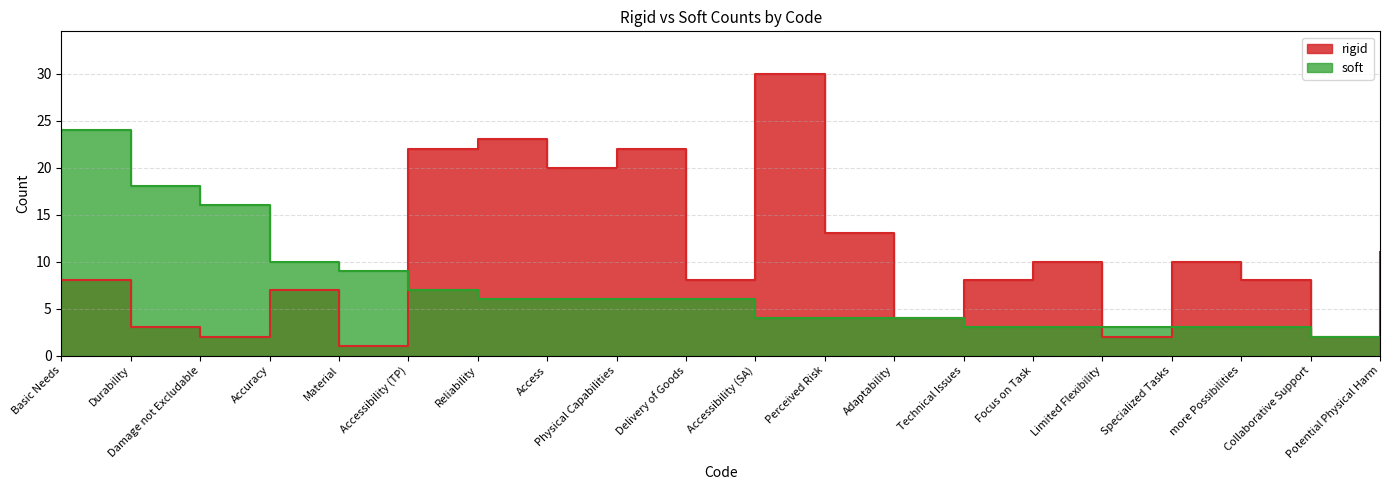

What is the label of the 19th point from the left?

Collaborative Support